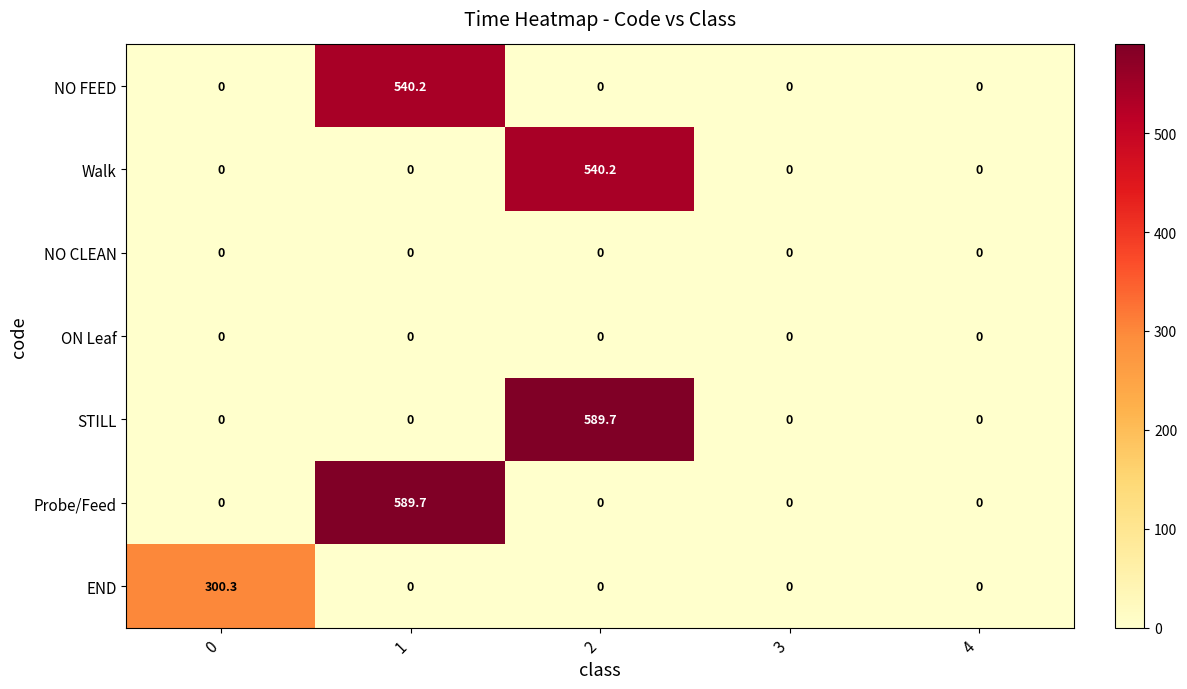

What is the total value across all series at 1?

1129.9